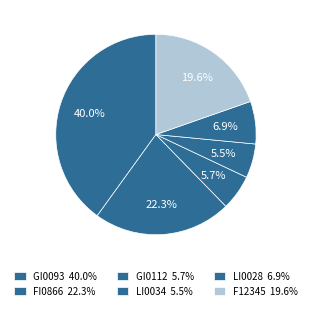

What portion of the pie excludes LI0028?

93.1%